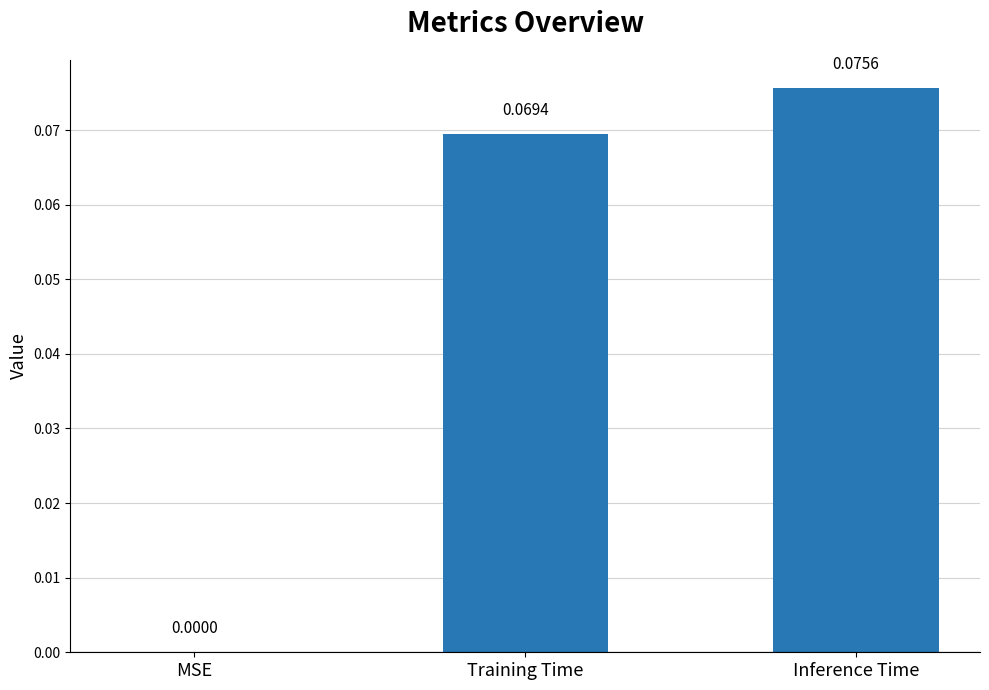

Is it true that the value at Inference Time is 0.0?

False